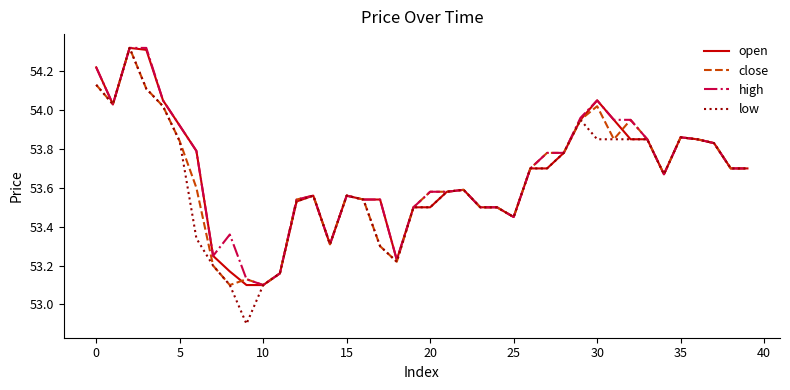

Count the number of data series in this chart.

4